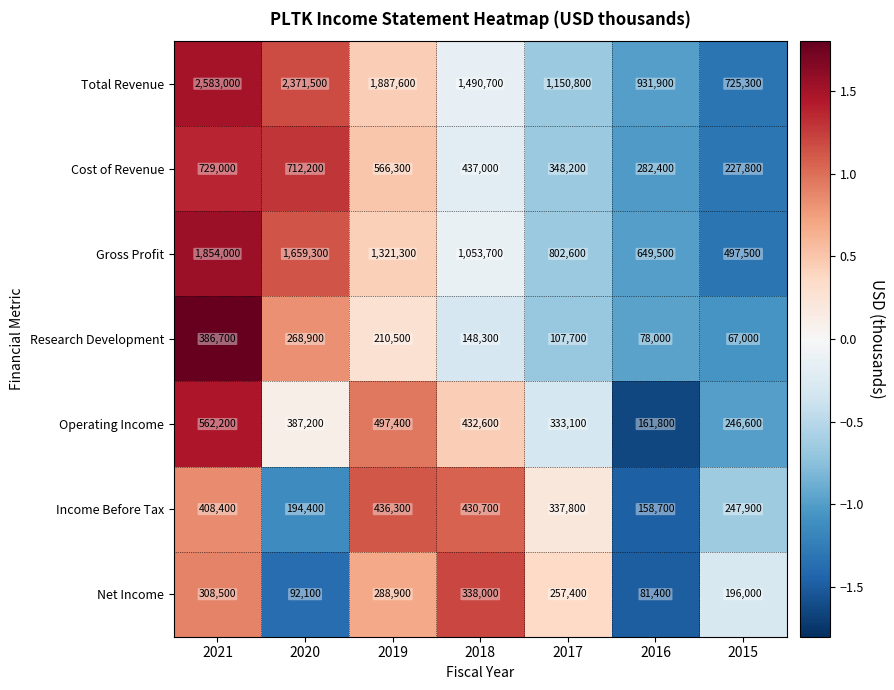

Which series has the widest spread of values?

Total Revenue